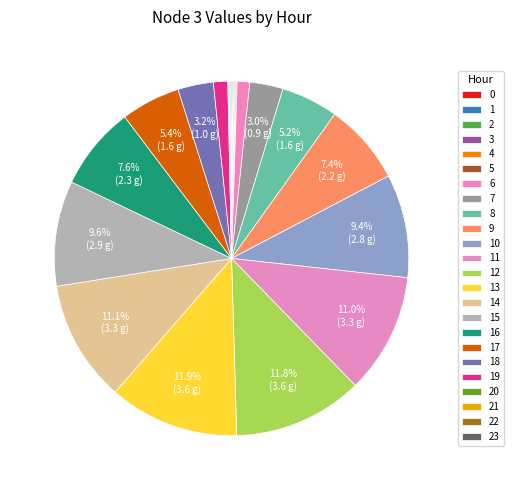

Combined, what portion of the pie is 6 and 0?

1.2%